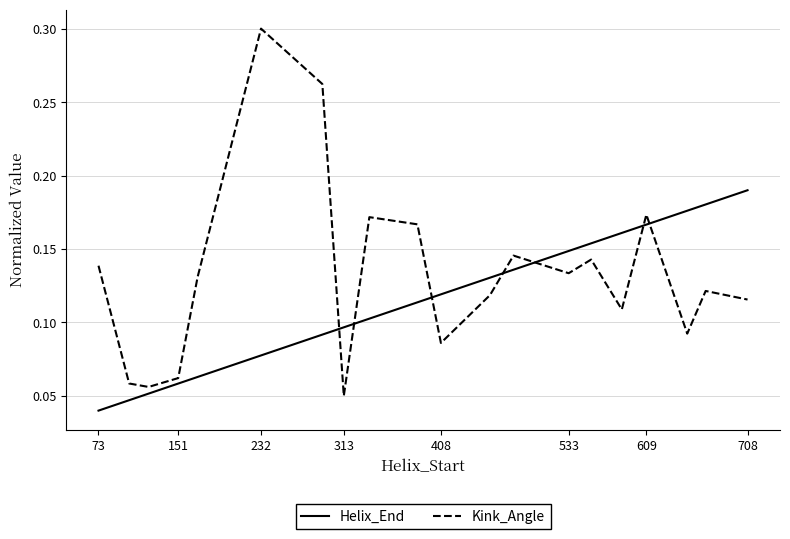

List the series in order of their peak value, highest first.

Kink_Angle, Helix_End